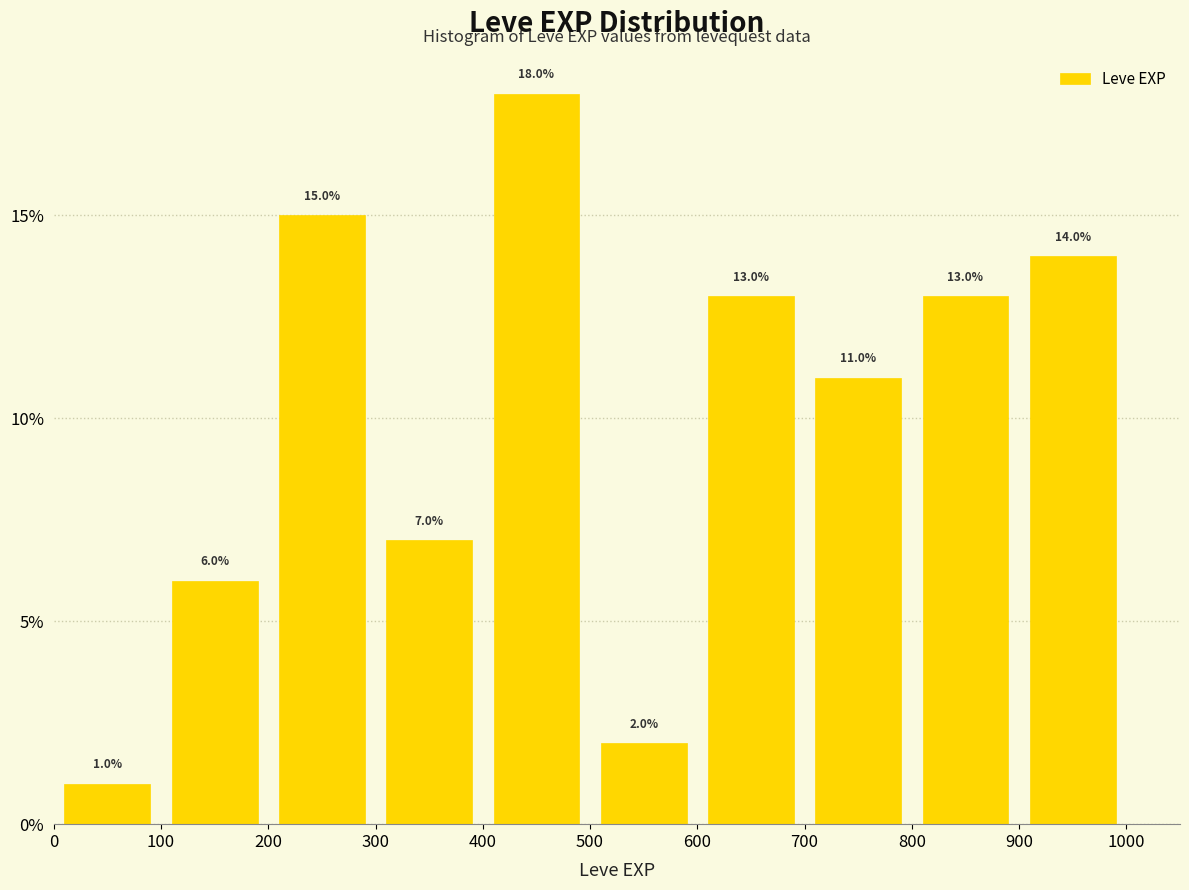

Reading left to right, transcribe this chart: for each bar, give the range it covers on the x-axis and its height.

0 to 100: 1.0
100 to 200: 6.0
200 to 300: 15.0
300 to 400: 7.0
400 to 500: 18.0
500 to 600: 2.0
600 to 700: 13.0
700 to 800: 11.0
800 to 900: 13.0
900 to 1000: 14.0